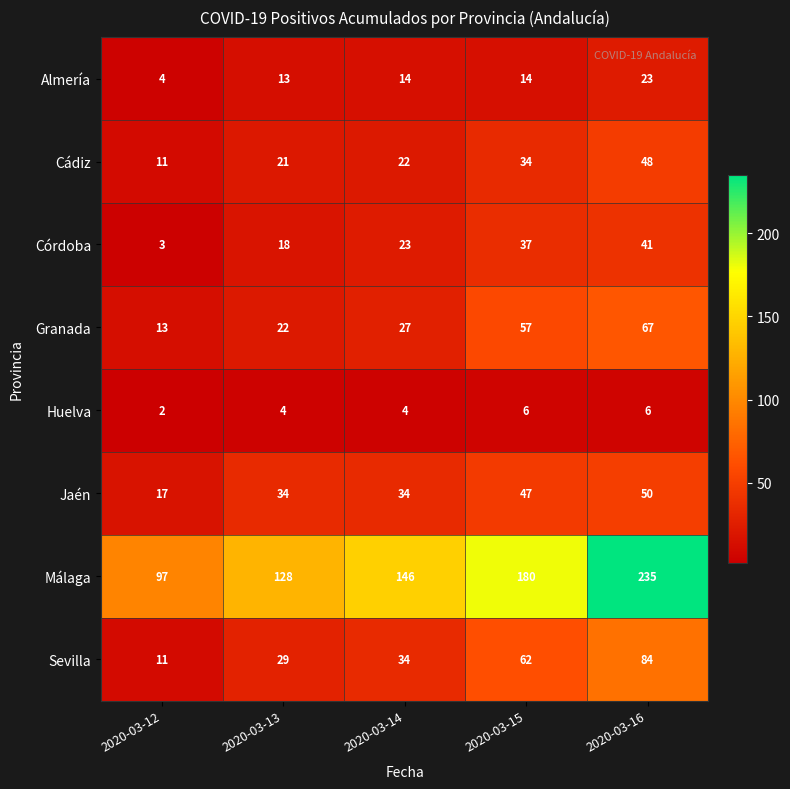

At which label is Almería closest to 13?

2020-03-13